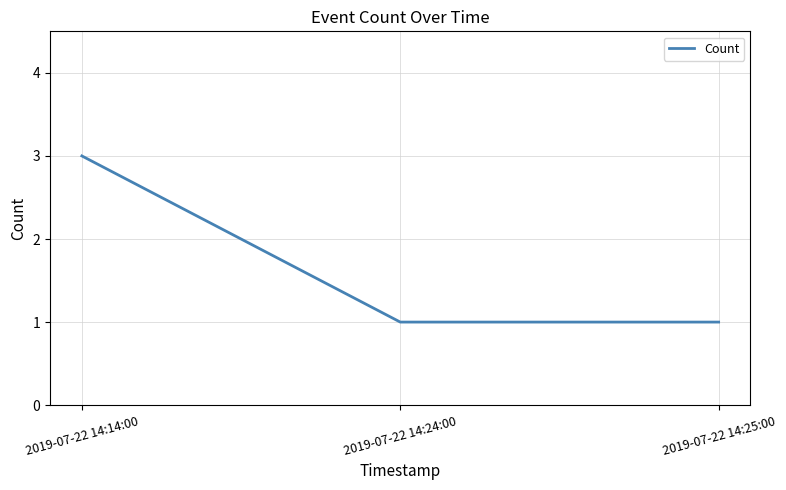

The value at 2019-07-22 14:25:00 is 1. True or false?

True